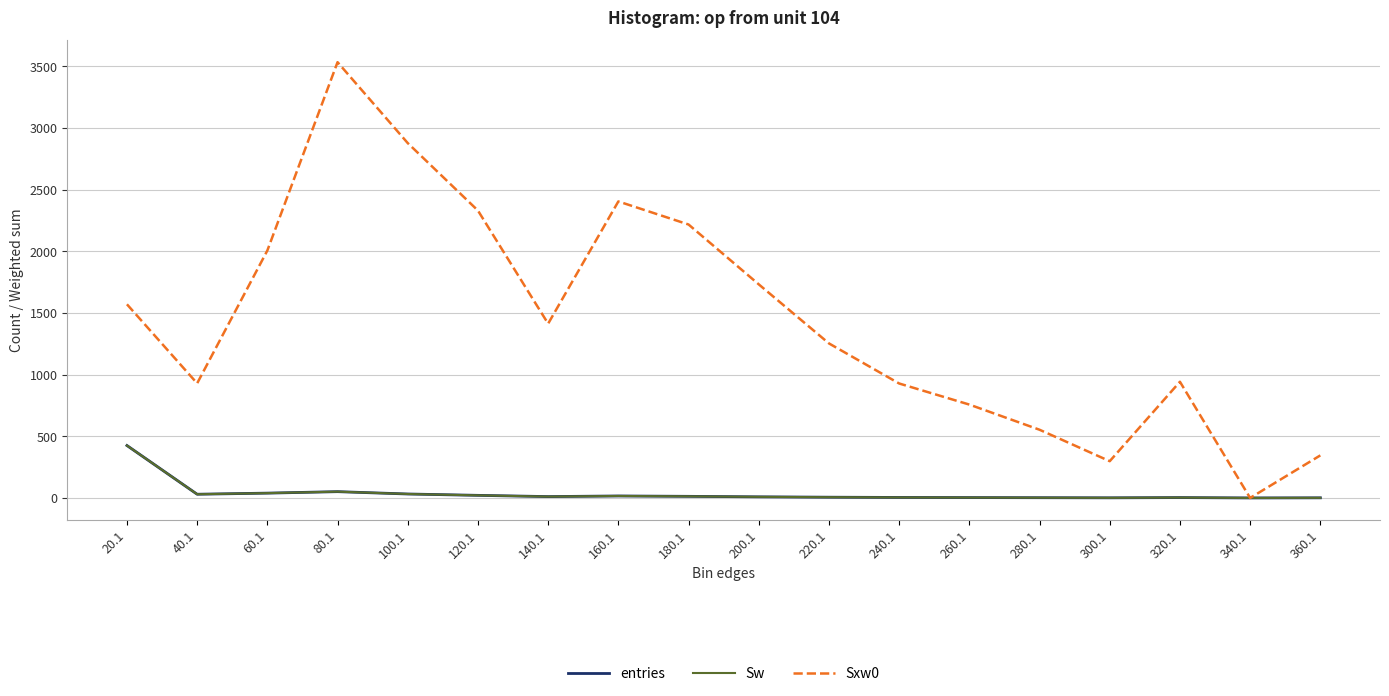

What is the maximum value shown in the chart?

3533